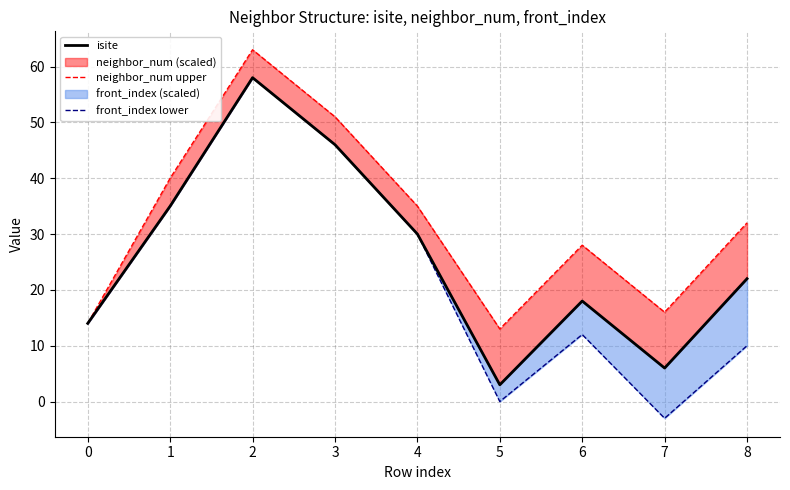

True or false: front_index lower and isite cross at least once.

False